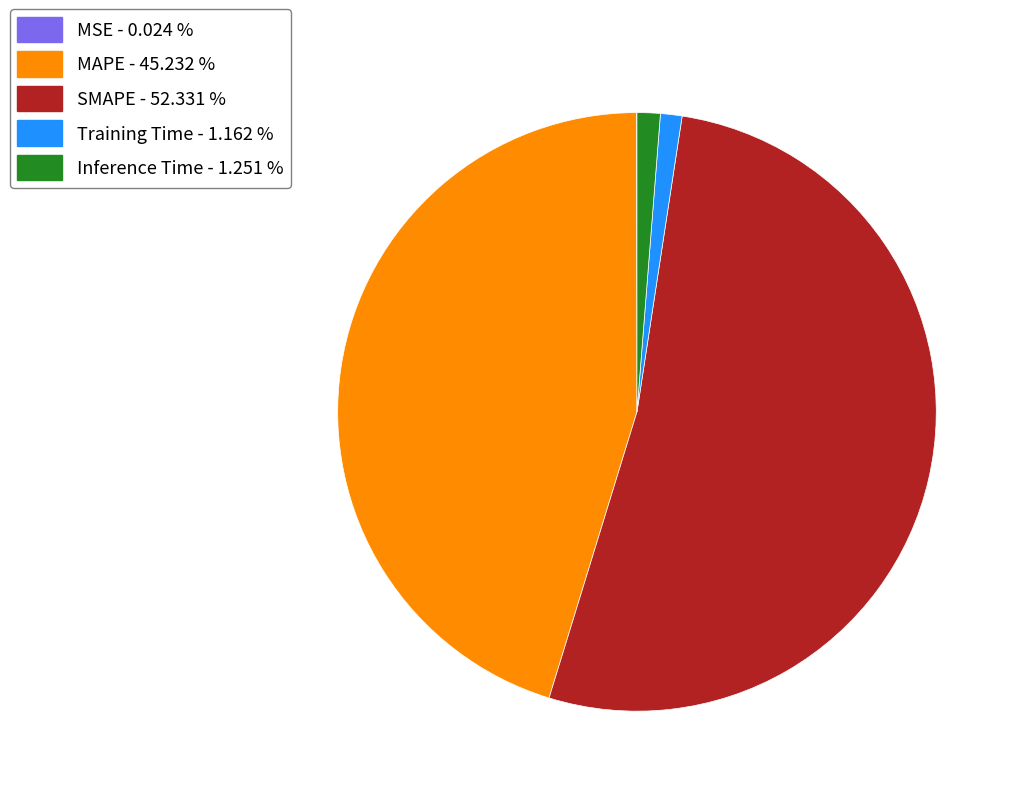

Is it true that Training Time is 11% of the pie?

False